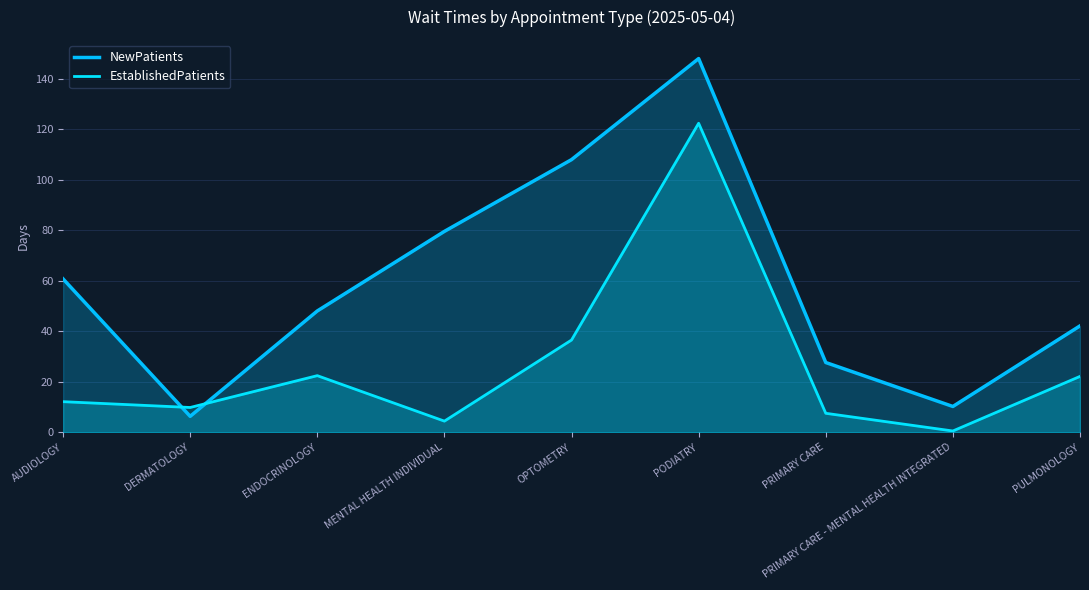

Reading left to right, extract all data points from this chart.

NewPatients: 60.7	6.3	48.0	79.5	107.9	147.9	27.6	10.2	42.1
EstablishedPatients: 12.1	9.8	22.4	4.4	36.5	122.3	7.5	0.5	22.1